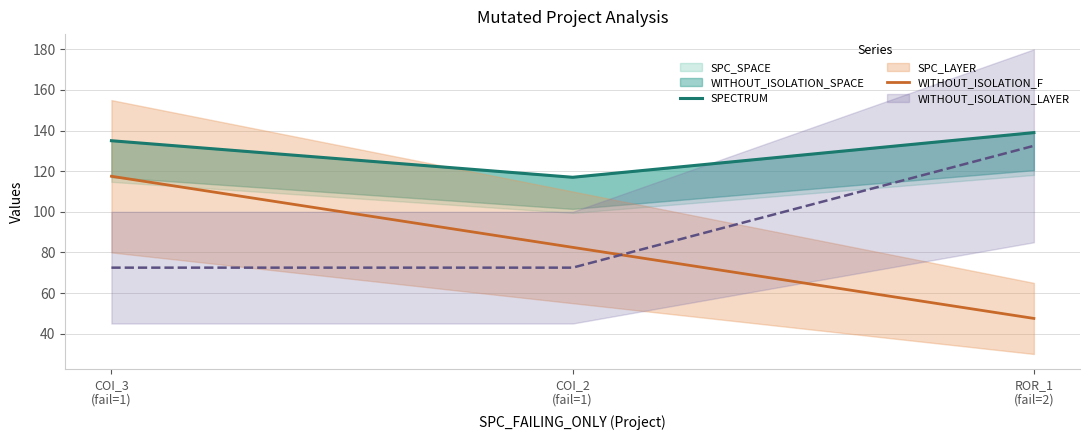

Does the chart have visible grid lines?

Yes